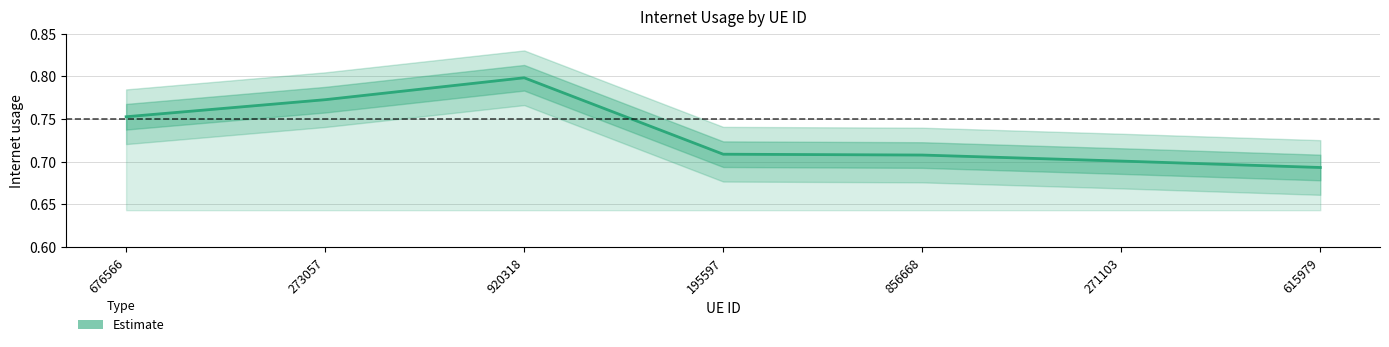

What is the value of the 3rd point from the left?

0.8